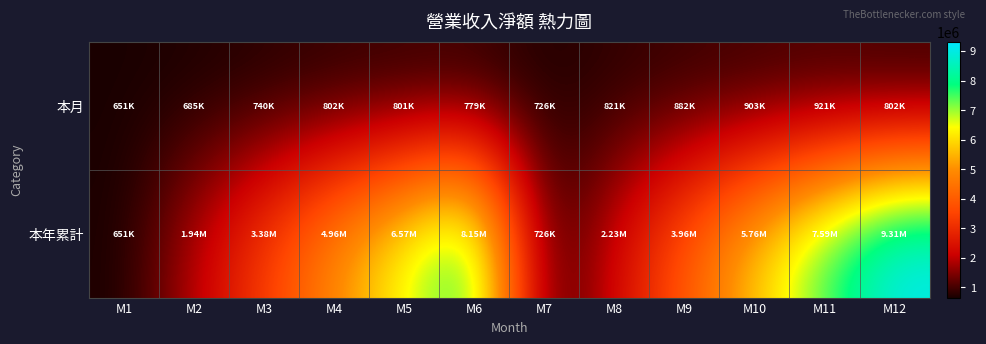

Which series has the largest total across all categories?

本年累計